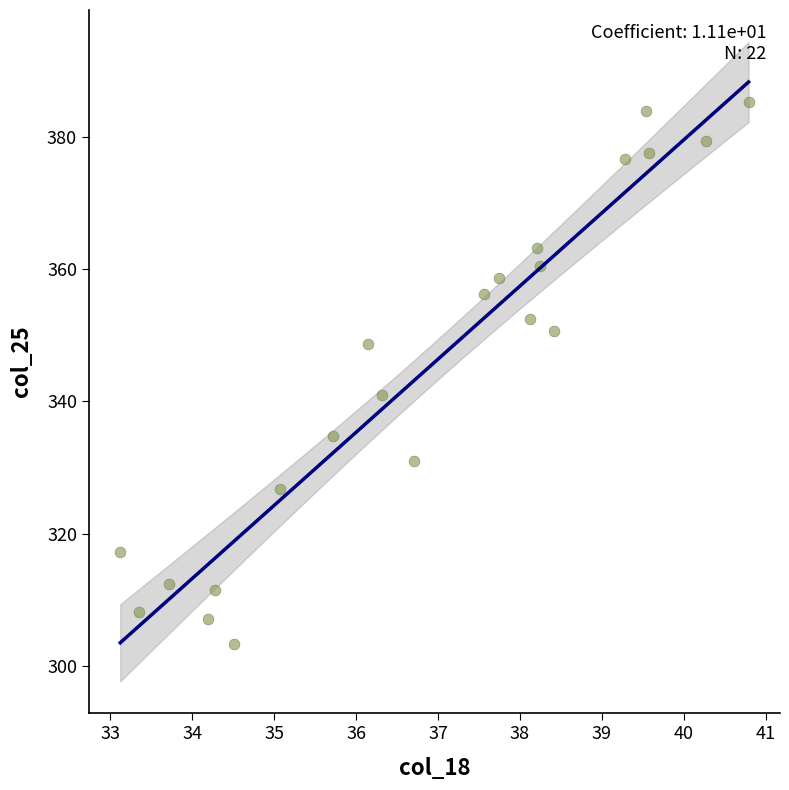

What is the range of X values (max minus min)?

7.7